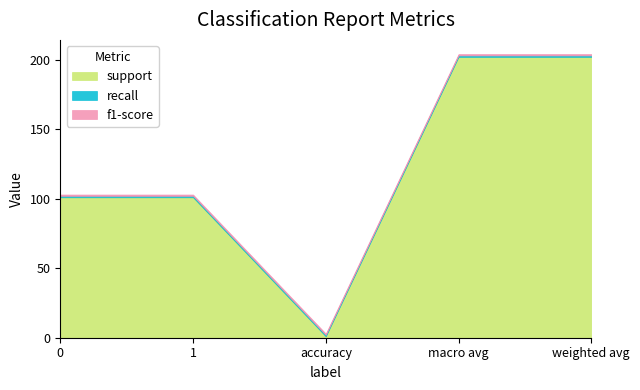

Does the chart display data point markers on the line(s)?

No